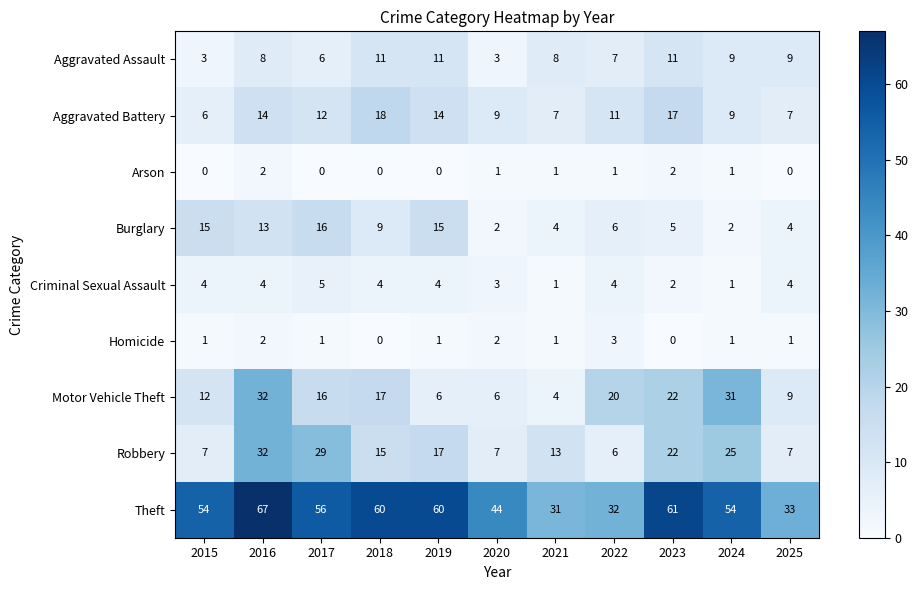

Which category has the highest value across all series?

2016